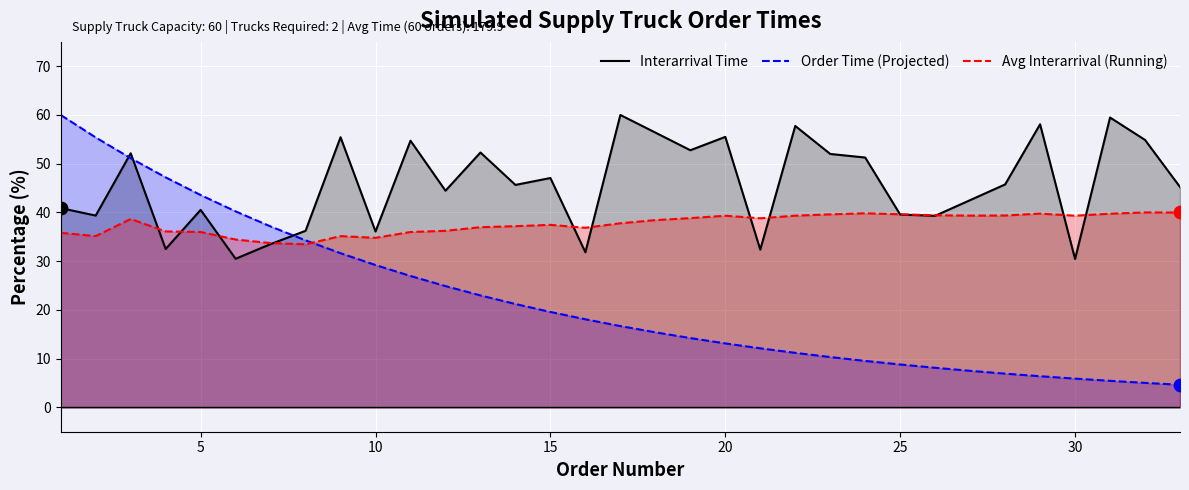

Which series has the largest total across all categories?

Interarrival Time